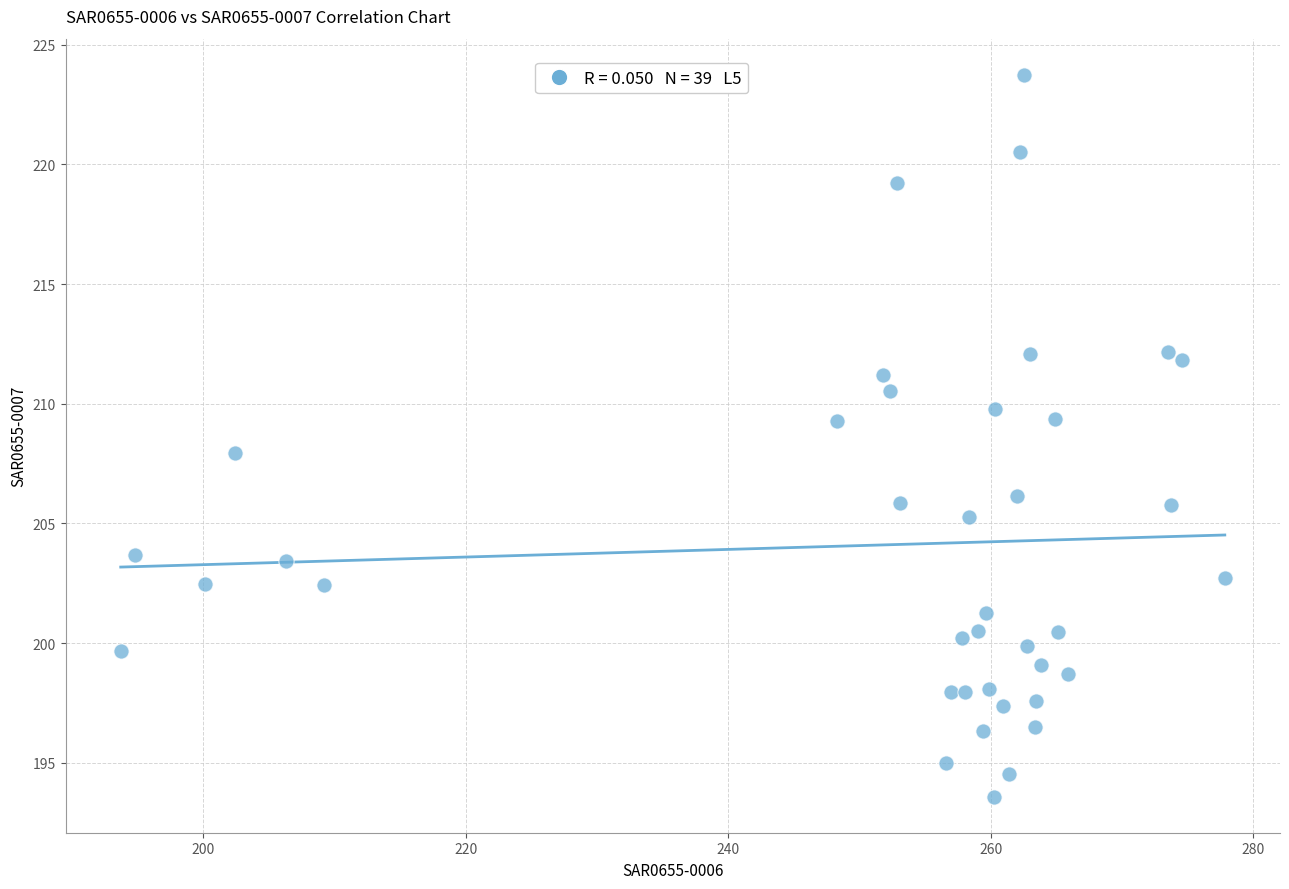

What is the range of X values (max minus min)?

84.1